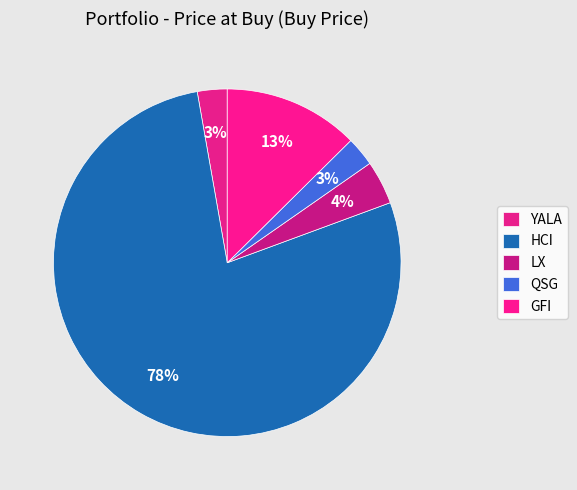

How many slices are in this pie chart?

5